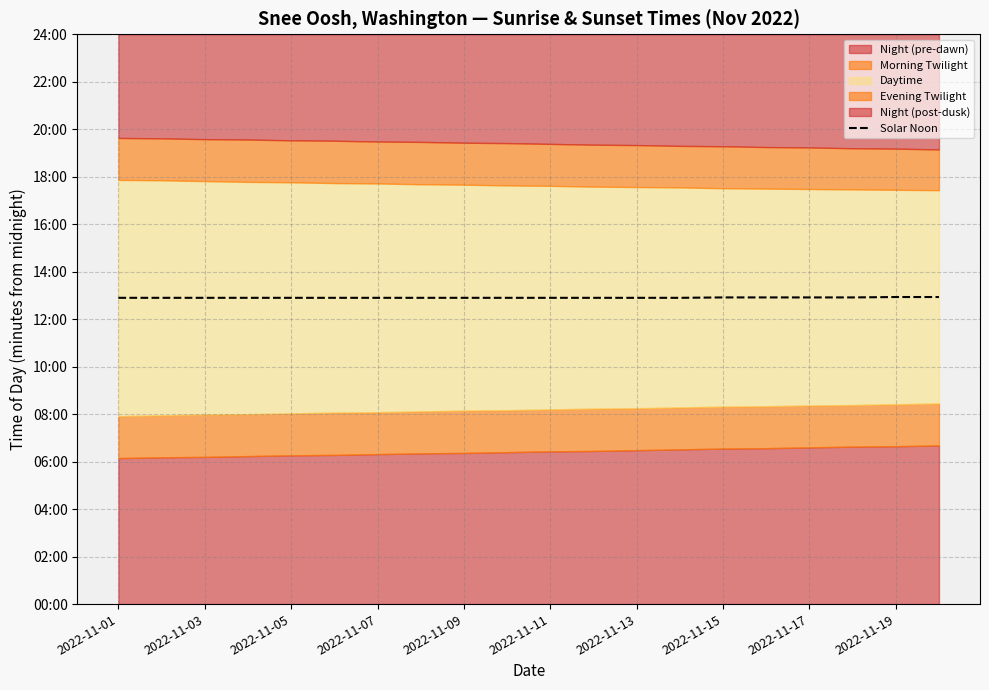

Is it true that the value at 2022-11-07 is 185?

False